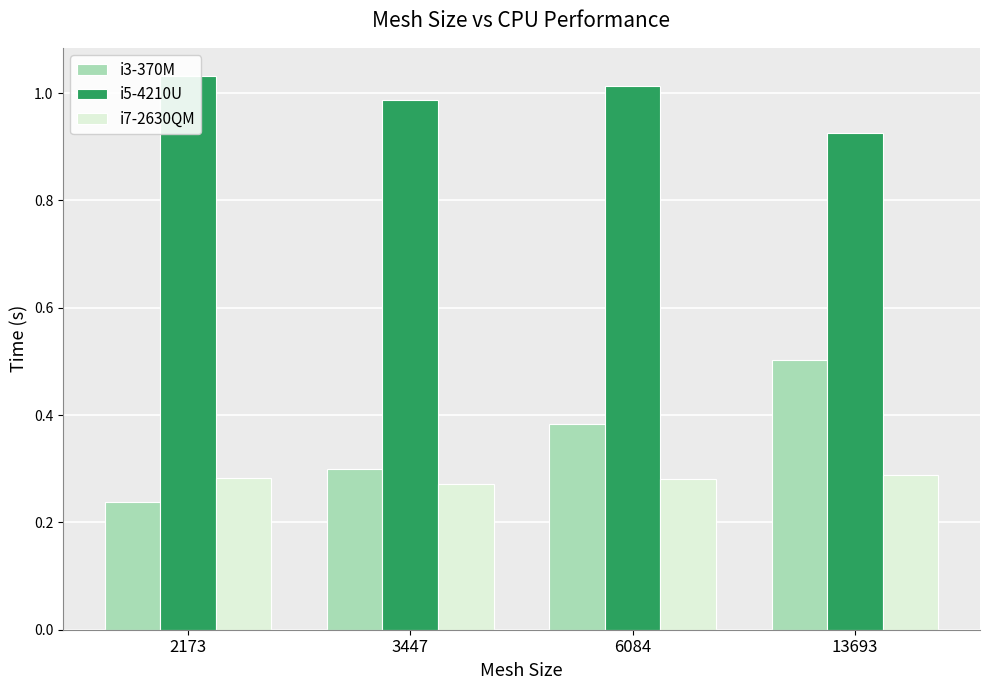

Are the bars grouped side by side (vs. stacked)?

Yes